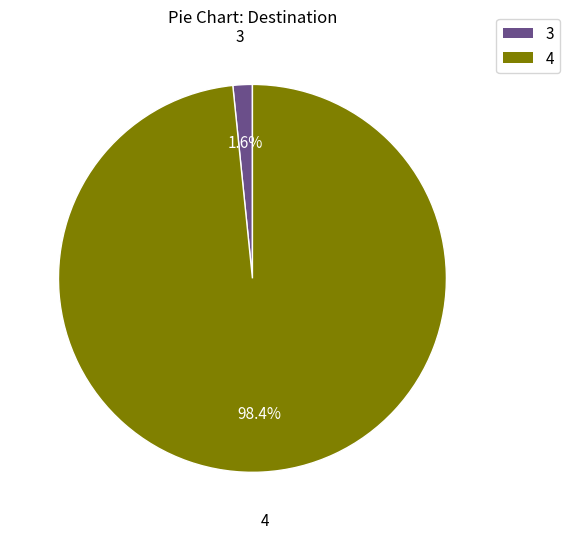

What is the largest slice in the pie chart?

4